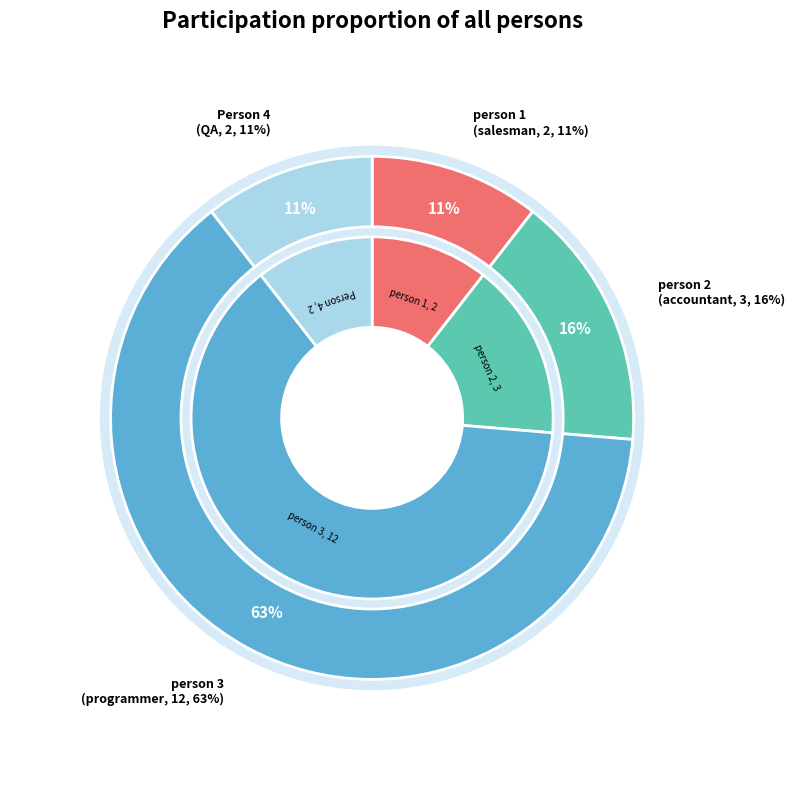

What is the total percentage of programmer and accountant?

78.9%